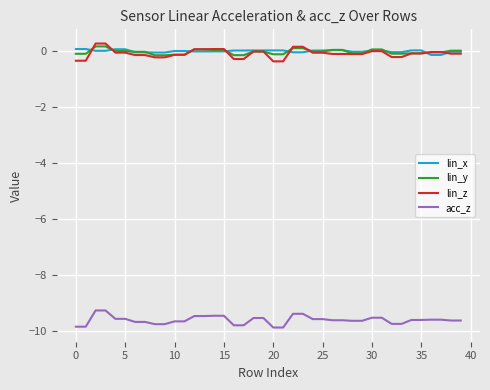

How many categories are shown in the chart?

40